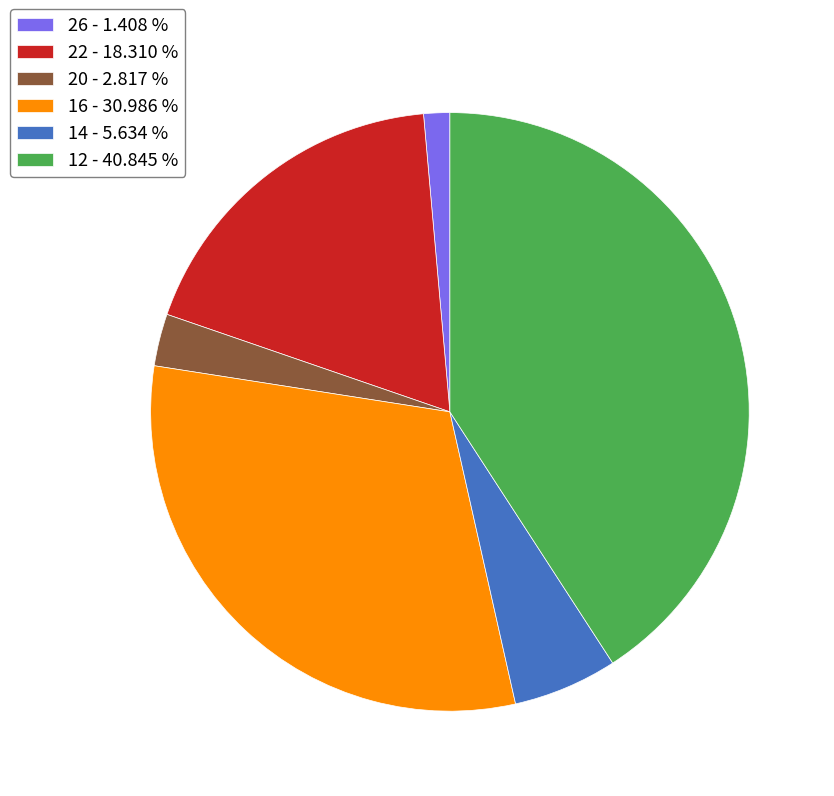

Between 20 - 2.817 % and 16 - 30.986 %, which is larger?

16 - 30.986 %